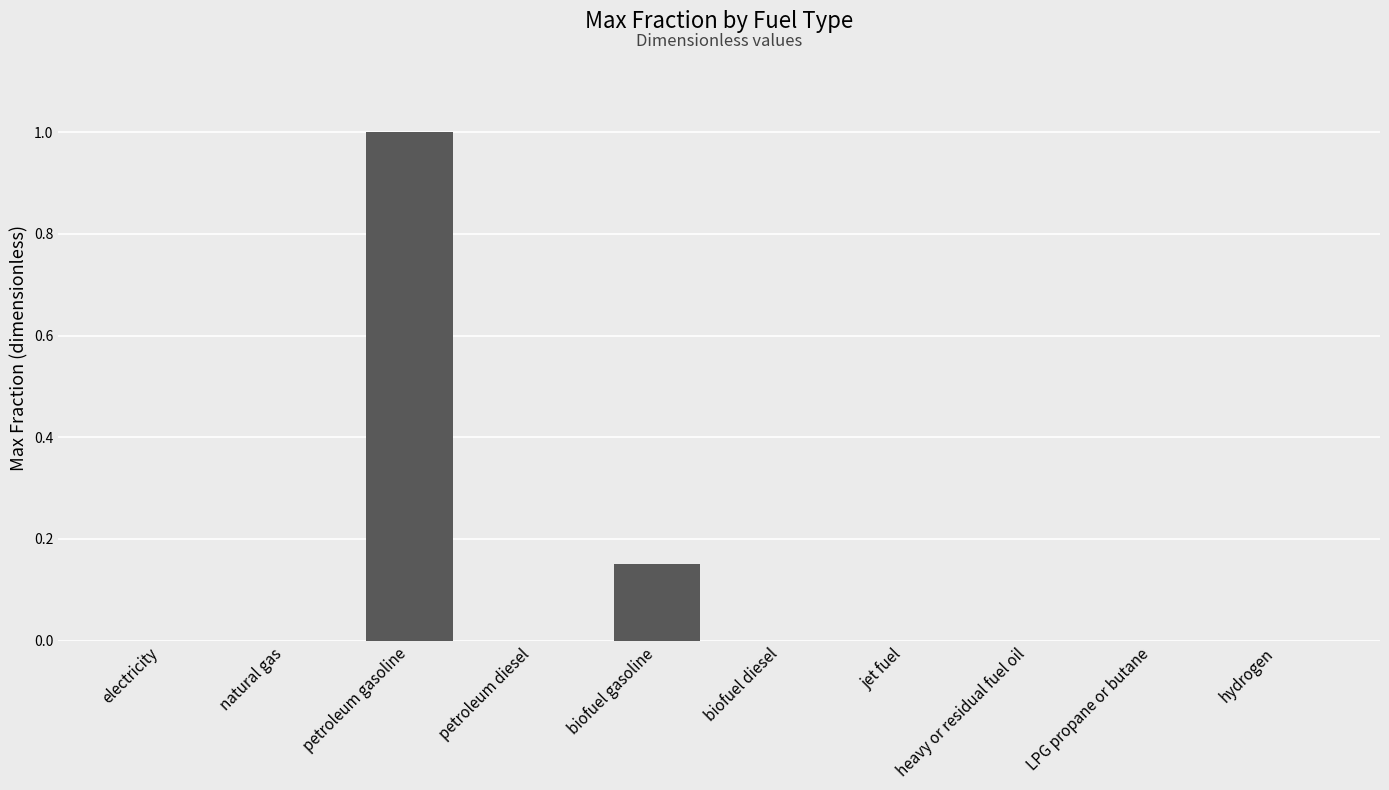

At which category does the chart reach its peak across all series?

petroleum gasoline